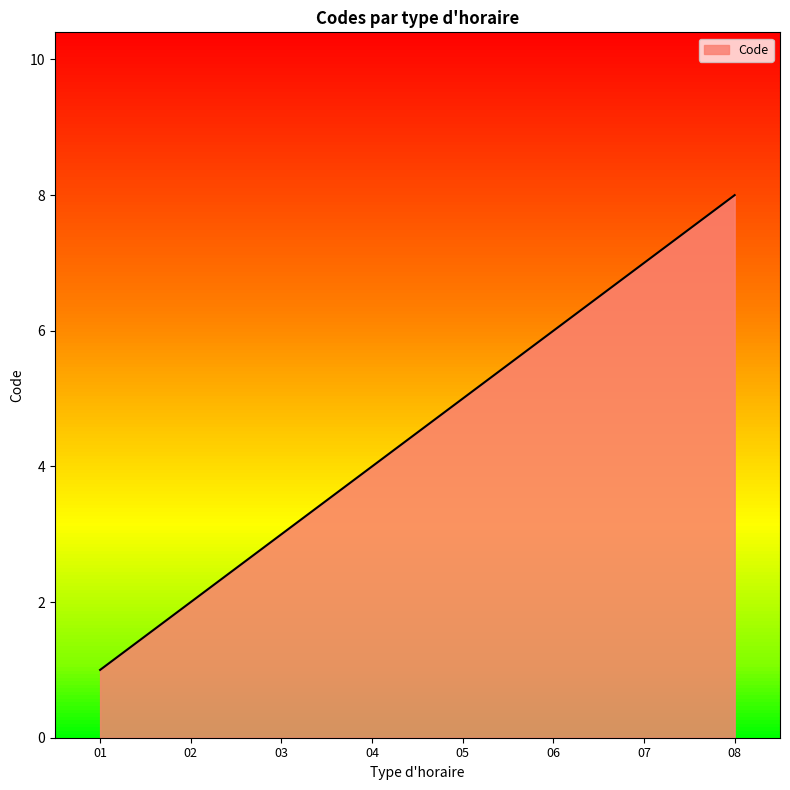

Rank the categories by Code value from highest to lowest.

08, 07, 06, 05, 04, 03, 02, 01